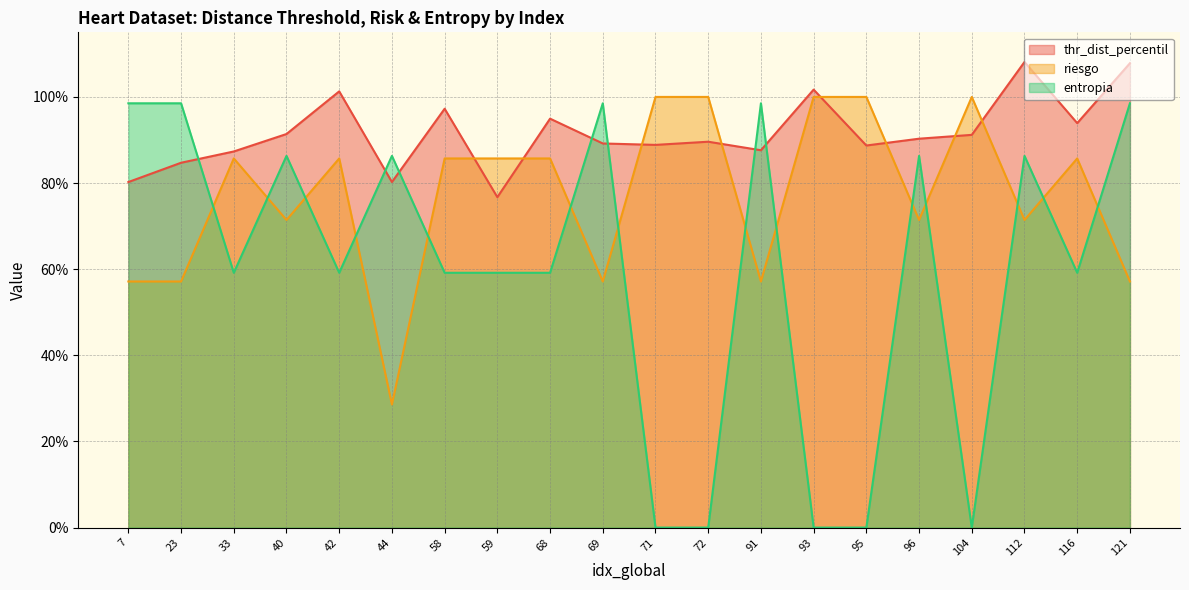

True or false: entropia and thr_dist_percentil intersect in this chart.

True